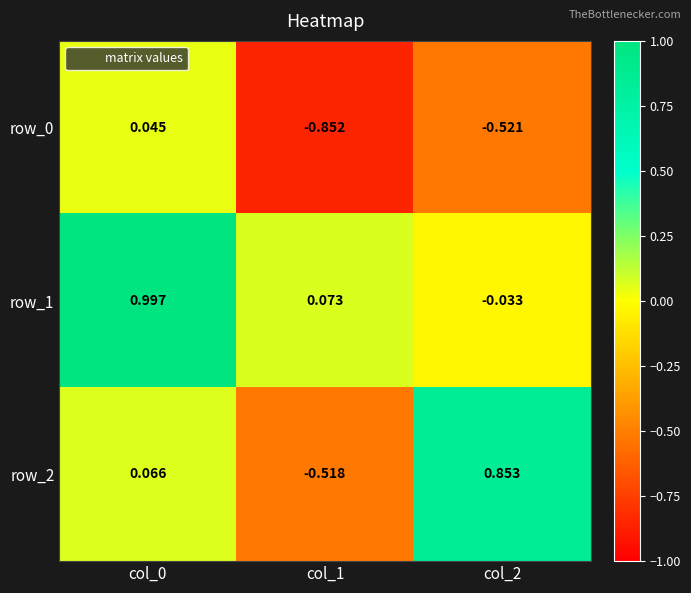

Is the value of row_2 at col_0 greater than the value of row_1 at col_2?

Yes